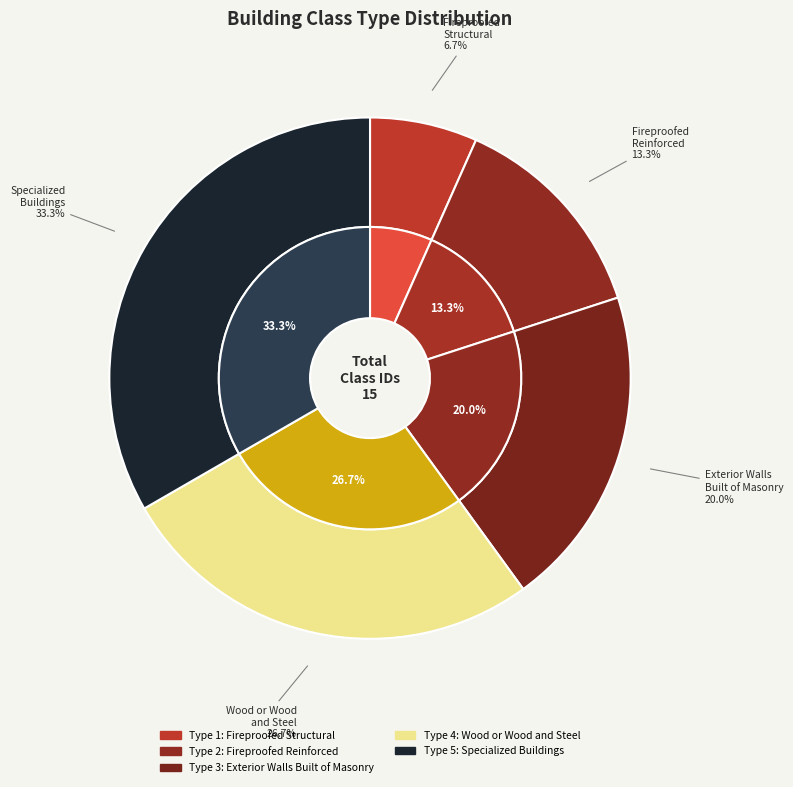

Count the number of slices in the pie.

5